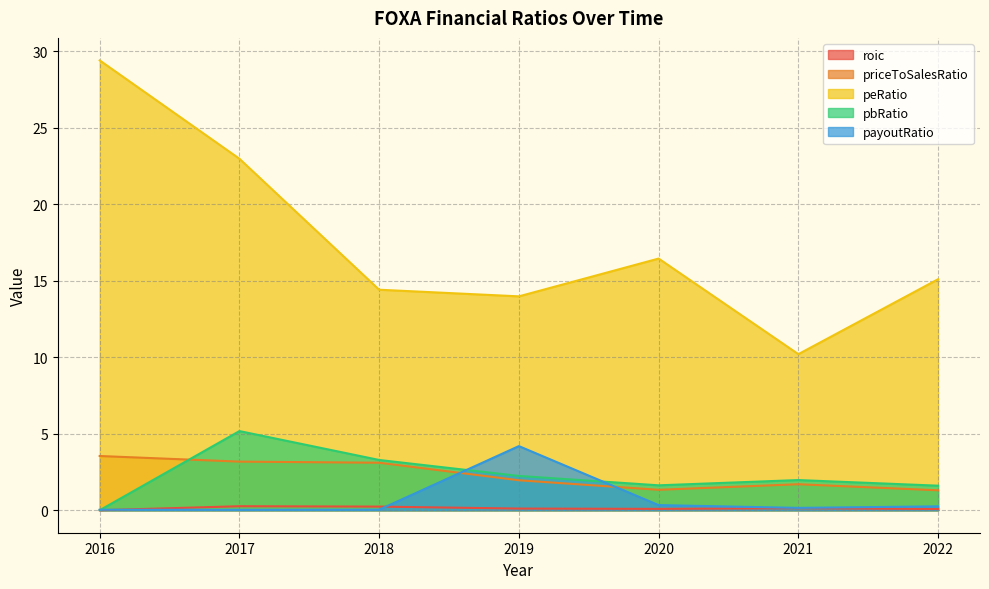

How many series are shown in this chart?

5